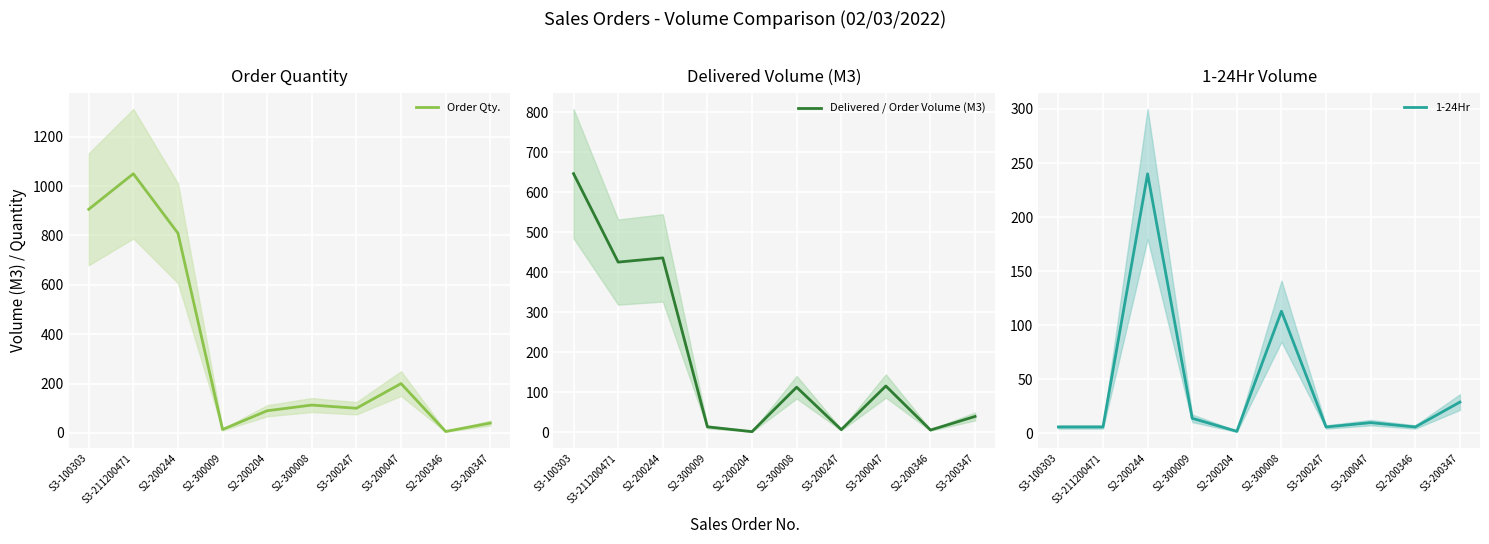

Reading left to right, what are all the values shown in this chart?

Order Qty.: 906.0	1050.0	809.0	14.0	90.0	113.0	100.0	200.0	6.0	40.0
Delivered / Order Volume (M3): 646.5	425.5	436.0	14.0	2.0	113.0	7.0	116.0	6.0	40.0
1-24Hr: 6.0	6.0	240.0	14.0	2.0	113.0	6.0	10.0	6.0	29.0